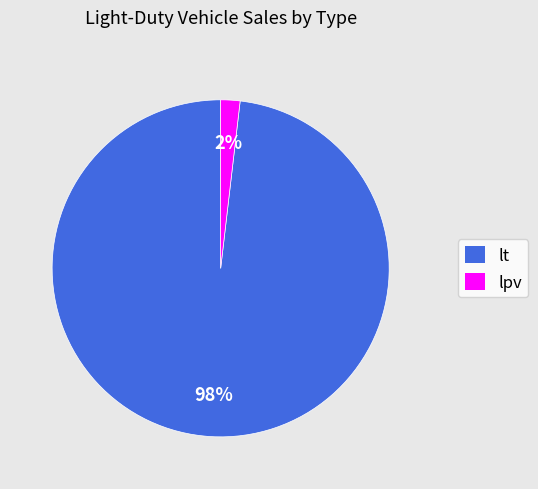

Is the sum of lpv and lt greater than half?

Yes